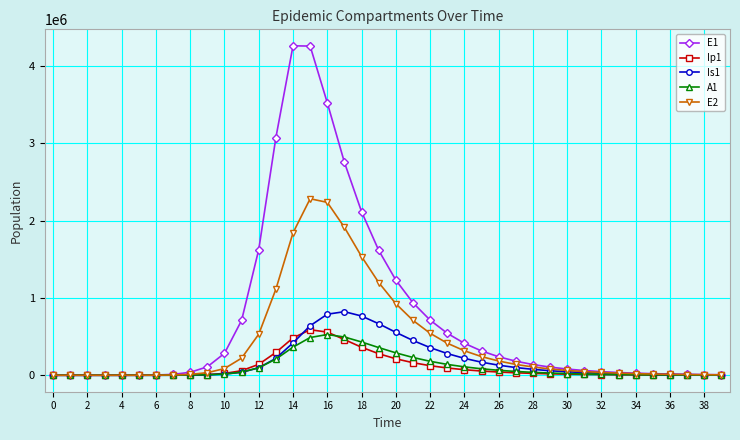

How many data points in A1 are less than 21829?

20